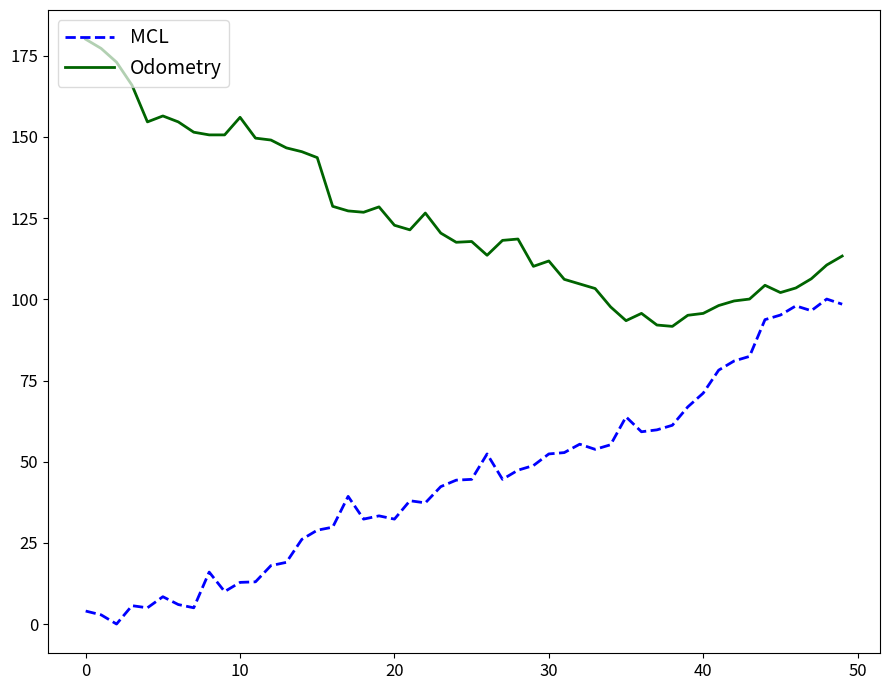

Rank the series by their maximum value, from highest to lowest.

Odometry, MCL